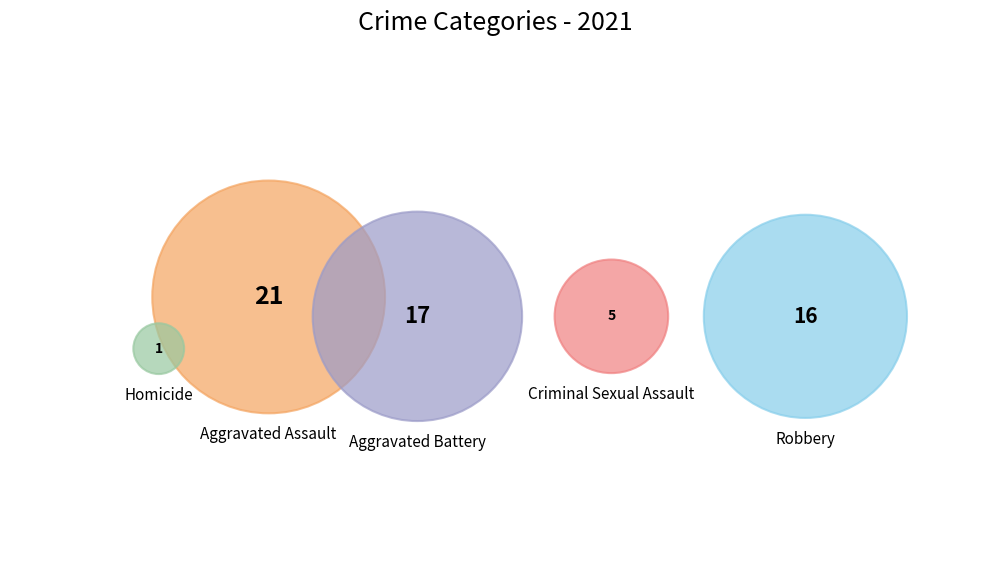

True or false: Aggravated Assault accounts for 35% of the total.

True